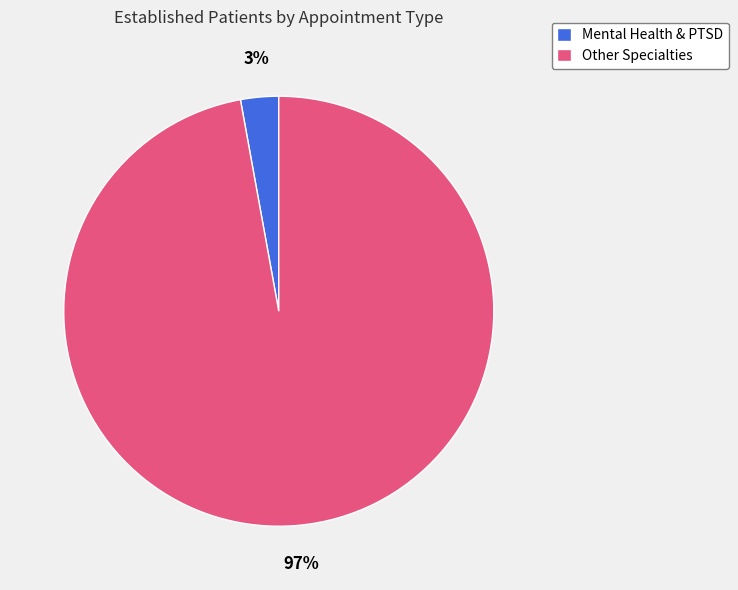

How many slices are in this pie chart?

2